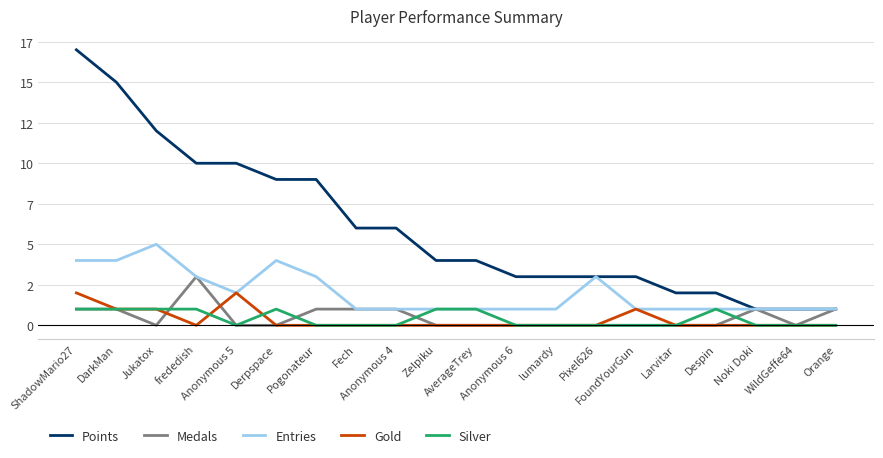

Reading left to right, list all the values displayed in this chart.

Points: ShadowMario27=17	DarkMan=15	Jukatox=12	frededish=10	Anonymous 5=10	Derpspace=9	Pogonateur=9	Fech=6	Anonymous 4=6	Zelpiku=4	AverageTrey=4	Anonymous 6=3	lumardy=3	Pixel626=3	FoundYourGun=3	Larvitar=2	Despin=2	Noki Doki=1	WildGeffe64=1	Orange=1
Medals: ShadowMario27=1	DarkMan=1	Jukatox=0	frededish=3	Anonymous 5=0	Derpspace=0	Pogonateur=1	Fech=1	Anonymous 4=1	Zelpiku=0	AverageTrey=0	Anonymous 6=0	lumardy=0	Pixel626=0	FoundYourGun=0	Larvitar=0	Despin=0	Noki Doki=1	WildGeffe64=0	Orange=1
Entries: ShadowMario27=4	DarkMan=4	Jukatox=5	frededish=3	Anonymous 5=2	Derpspace=4	Pogonateur=3	Fech=1	Anonymous 4=1	Zelpiku=1	AverageTrey=1	Anonymous 6=1	lumardy=1	Pixel626=3	FoundYourGun=1	Larvitar=1	Despin=1	Noki Doki=1	WildGeffe64=1	Orange=1
Gold: ShadowMario27=2	DarkMan=1	Jukatox=1	frededish=0	Anonymous 5=2	Derpspace=0	Pogonateur=0	Fech=0	Anonymous 4=0	Zelpiku=0	AverageTrey=0	Anonymous 6=0	lumardy=0	Pixel626=0	FoundYourGun=1	Larvitar=0	Despin=0	Noki Doki=0	WildGeffe64=0	Orange=0
Silver: ShadowMario27=1	DarkMan=1	Jukatox=1	frededish=1	Anonymous 5=0	Derpspace=1	Pogonateur=0	Fech=0	Anonymous 4=0	Zelpiku=1	AverageTrey=1	Anonymous 6=0	lumardy=0	Pixel626=0	FoundYourGun=0	Larvitar=0	Despin=1	Noki Doki=0	WildGeffe64=0	Orange=0